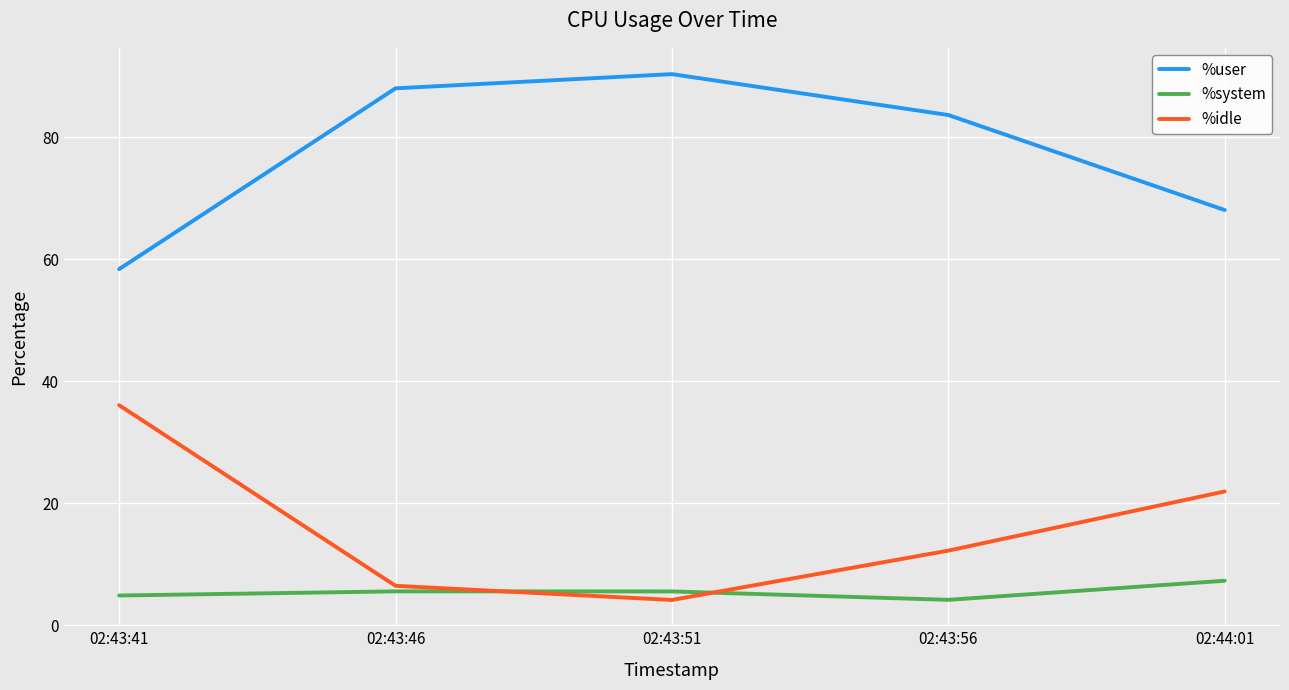

What is the maximum value shown in the chart?

90.4